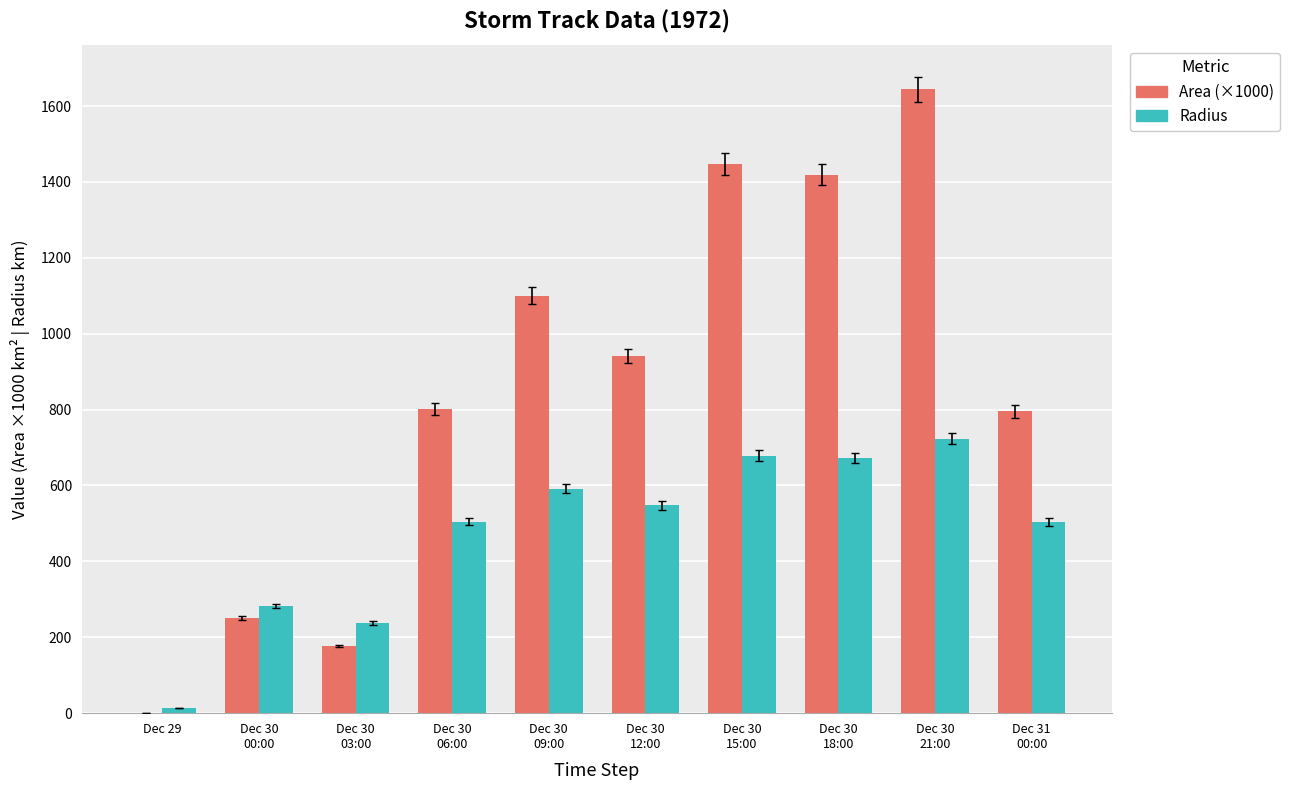

What is the highest value of the Area (×1000) series?

1643.8